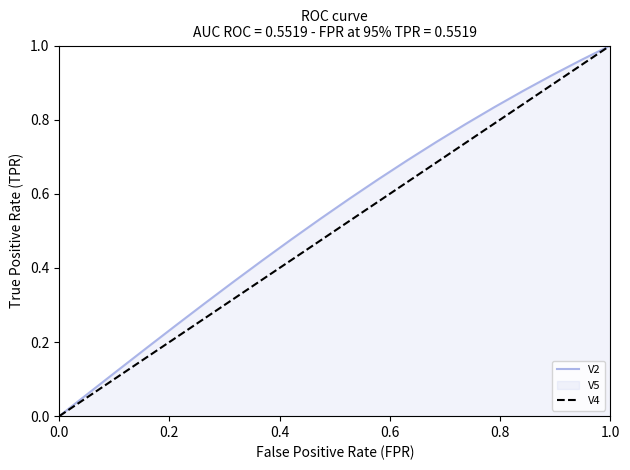

Rank the series by their maximum value, from lowest to highest.

V2, V4